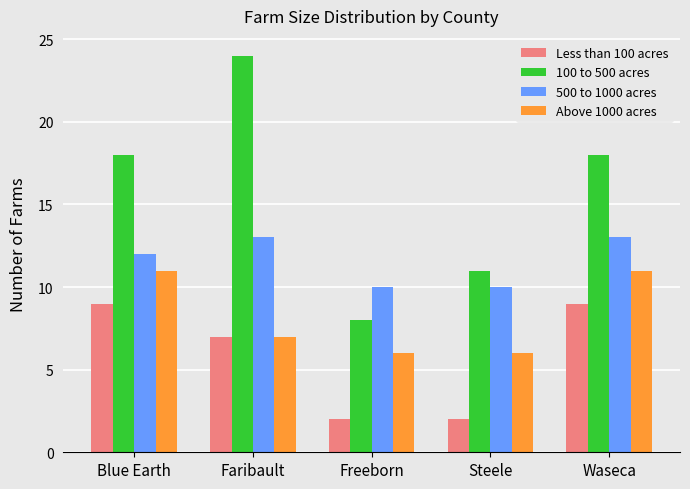

Where does the Less than 100 acres series first go above 7?

Blue Earth